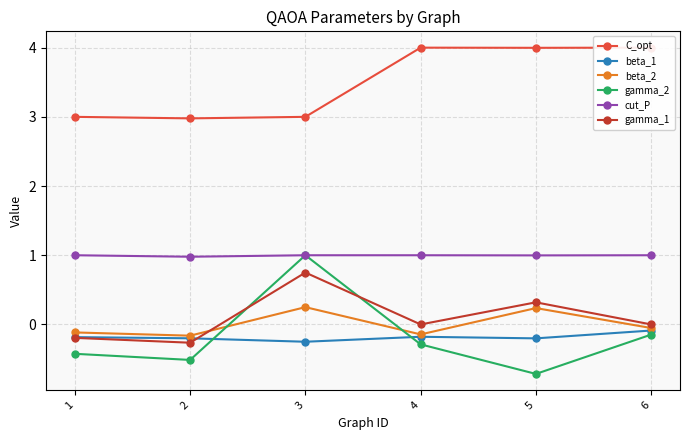

What is the greatest value displayed?

4.0